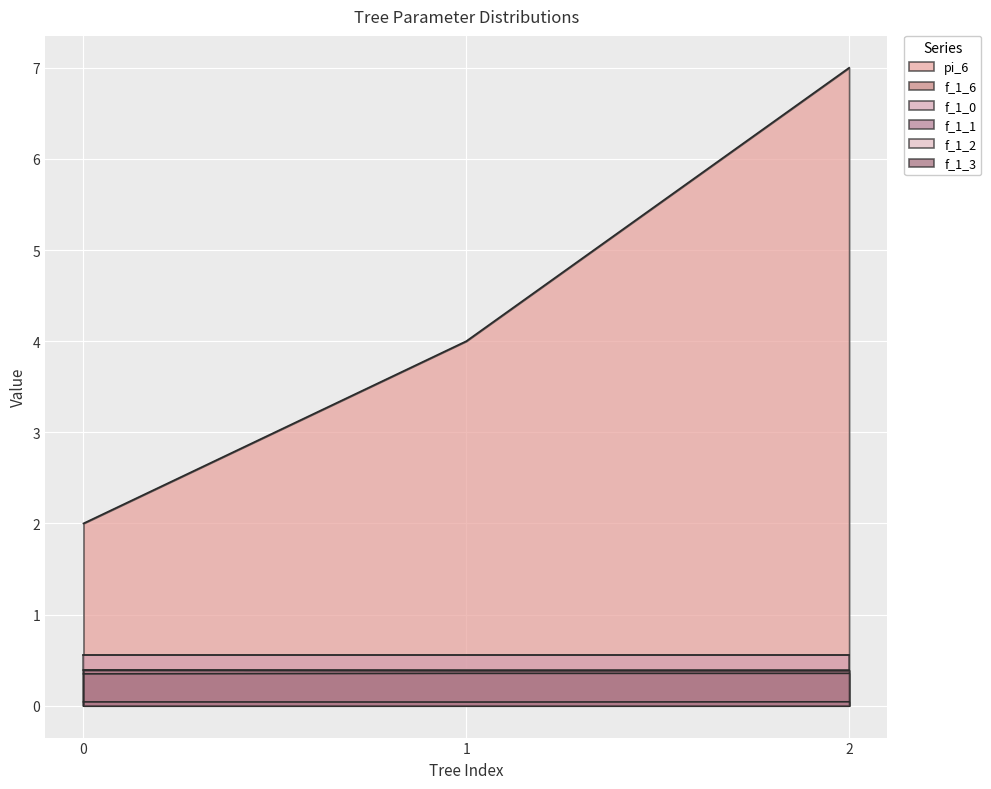

Rank the categories by f_1_3 value from lowest to highest.

1, 2, 0